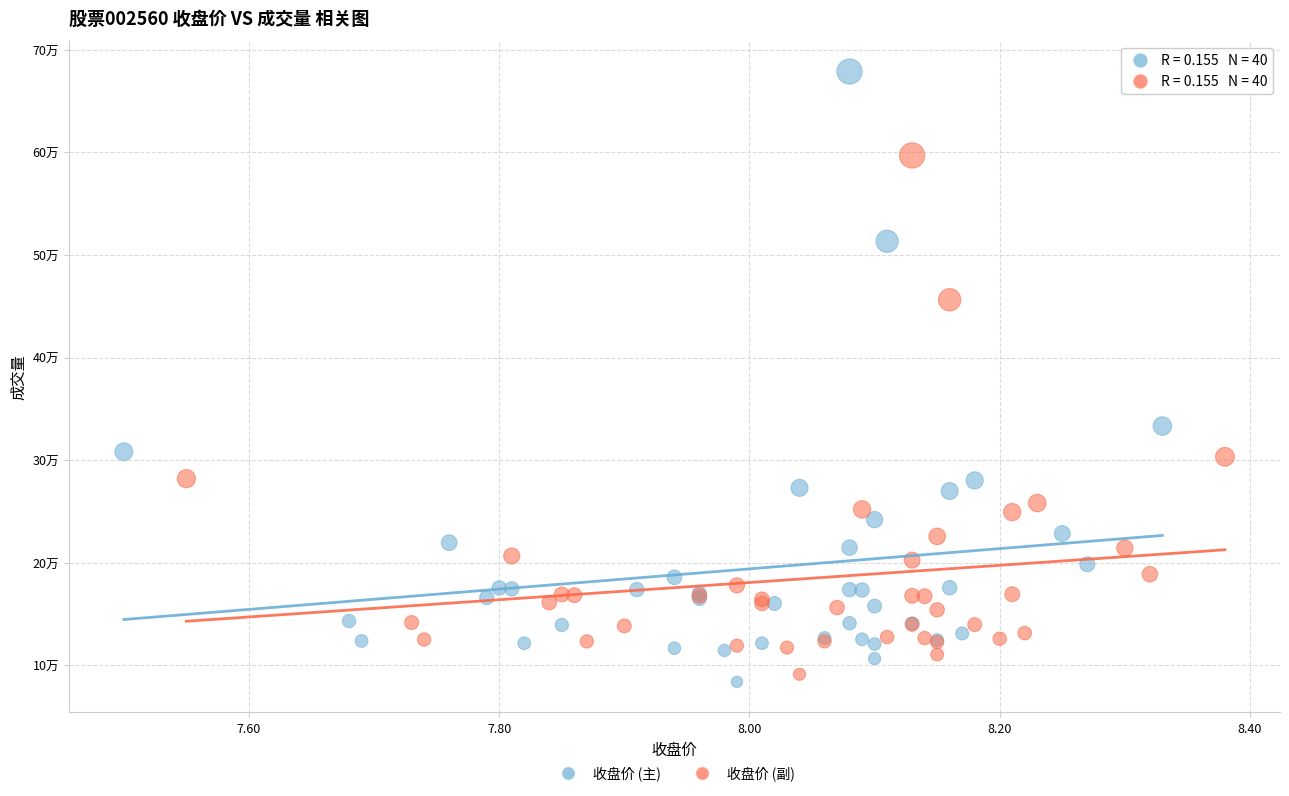

Which series has the widest spread of Y values?

收盘价 (主)